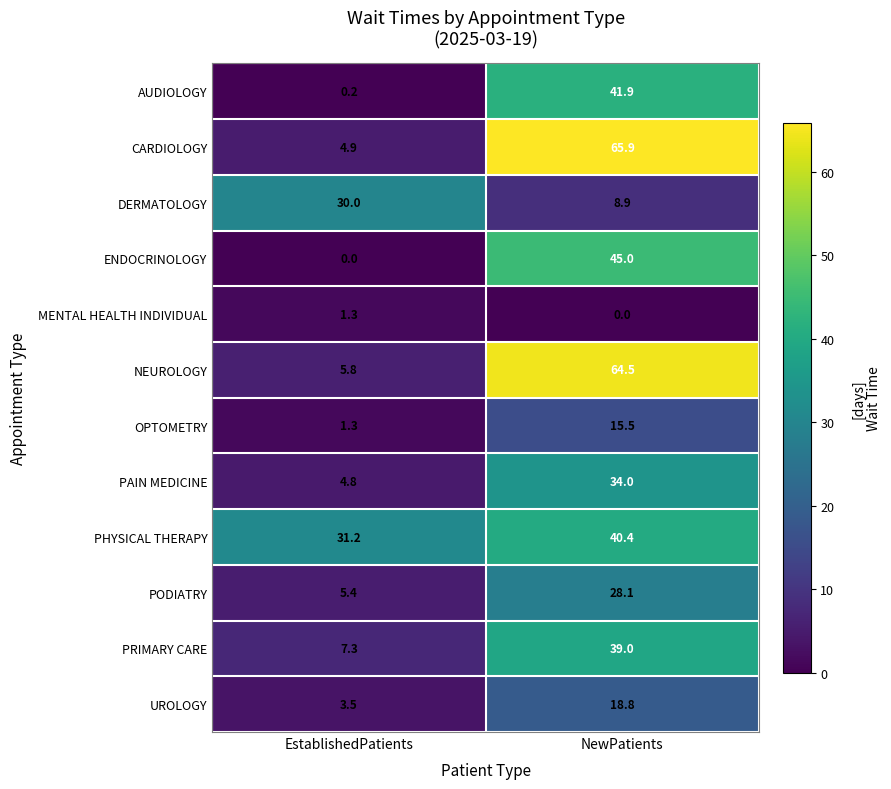

What is the difference between the PRIMARY CARE values at NewPatients and EstablishedPatients?

31.7